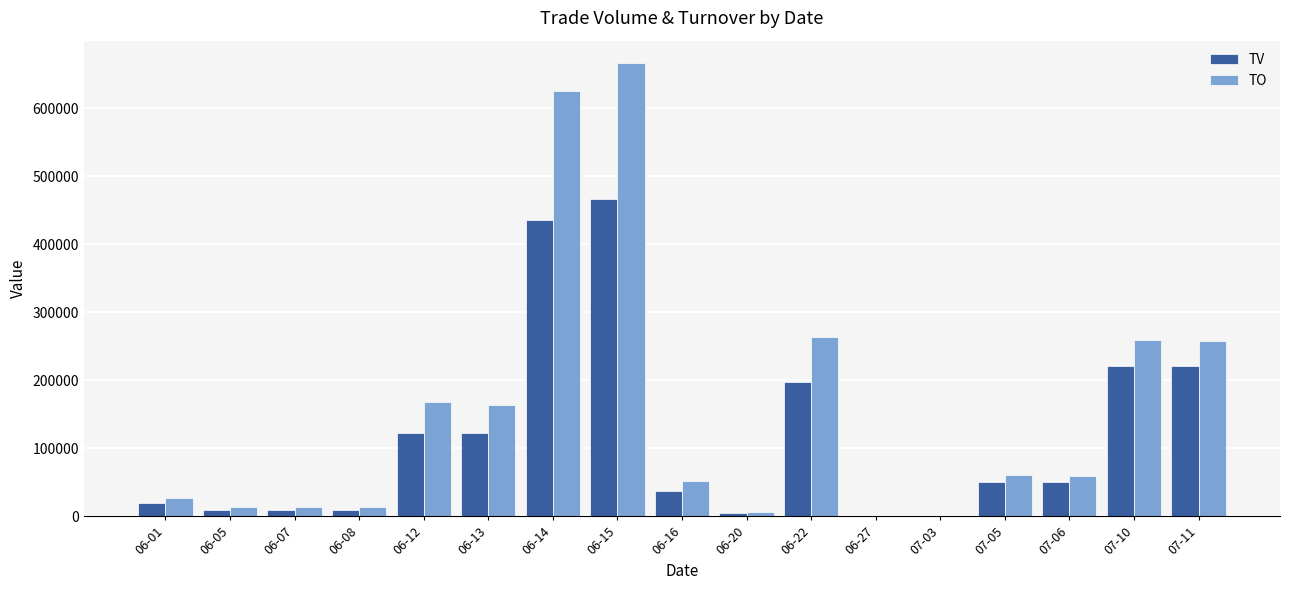

Which series has the largest total across all categories?

TO